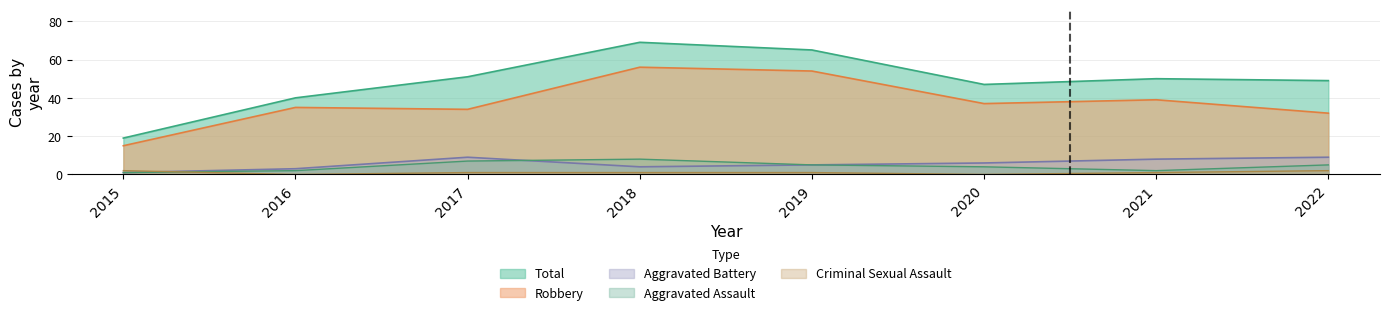

True or false: Aggravated Assault and Total intersect in this chart.

False